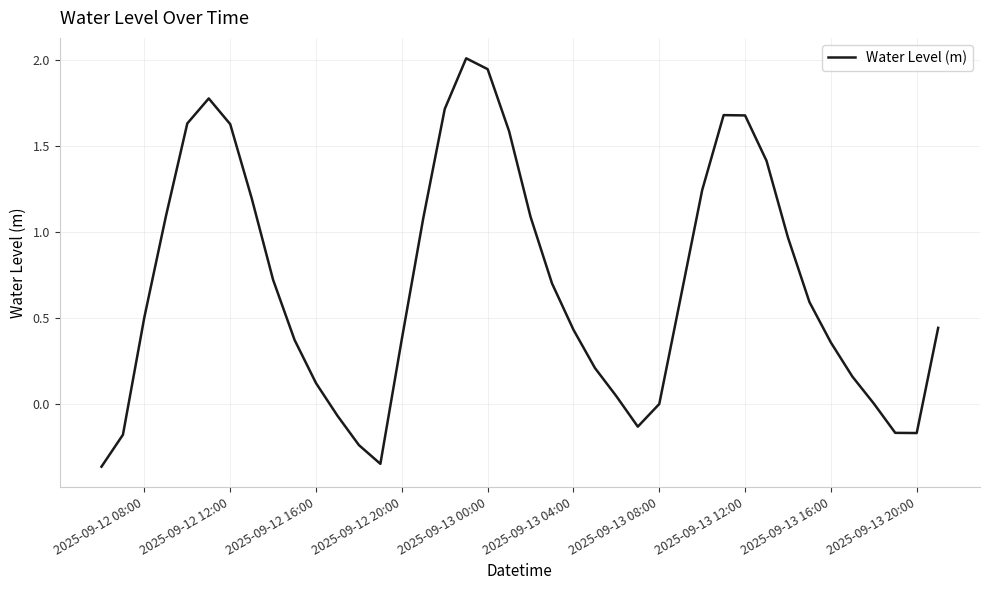

What is the greatest value displayed?

2.0